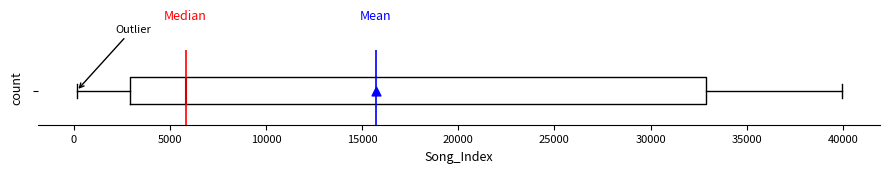

Transcribe this box plot: give where the median line is, the range the box spans, and where the two whiskers end, as read against the x-axis. The values are not printed on the chart, so give them approximately, as read against the axis.

median 6000, box 3000 to 33000, whiskers 0 to 40000